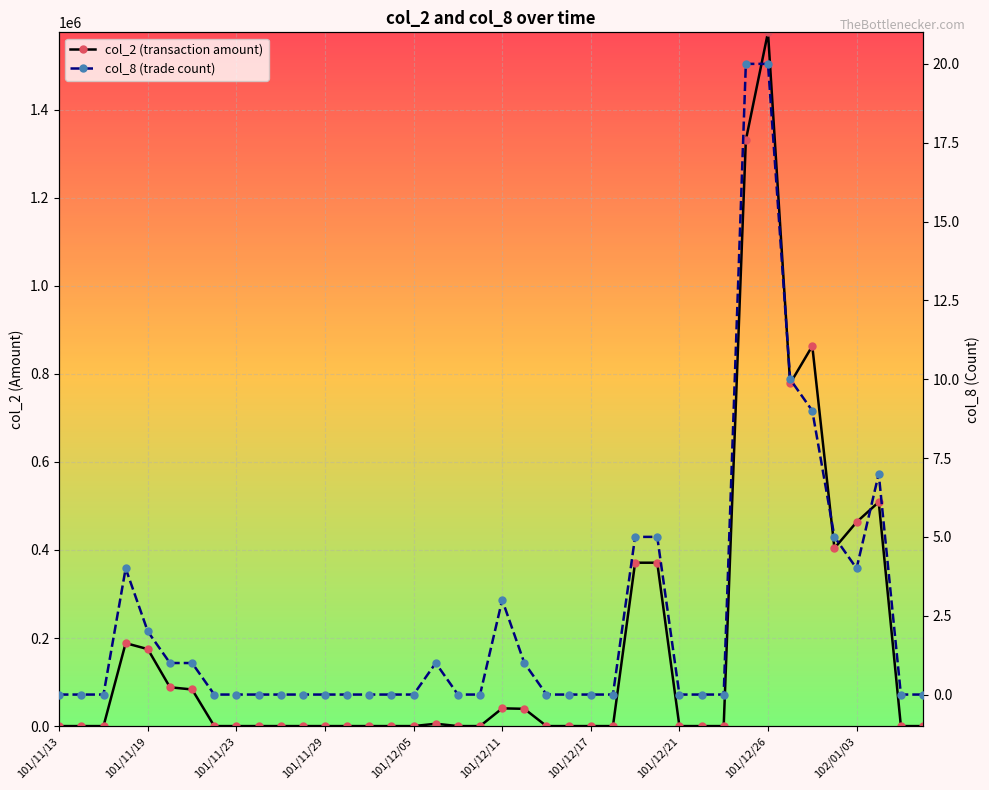

The col_8 (trade count) series shows 4 at 102/01/03. True or false?

True